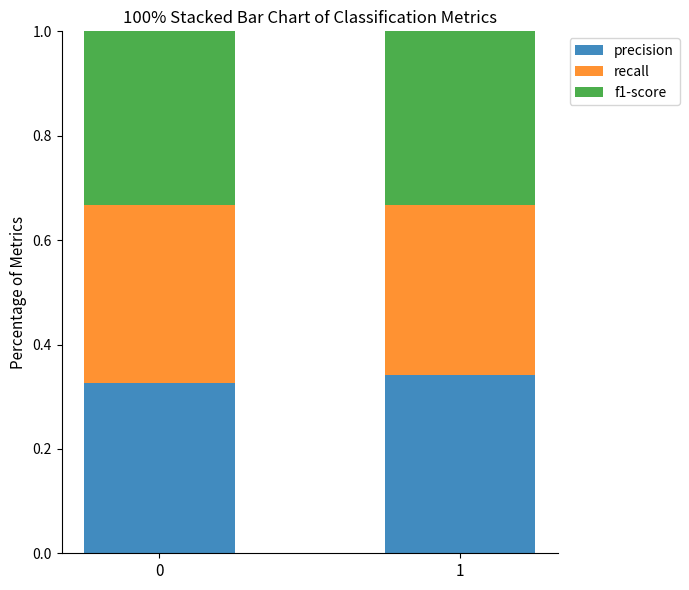

What is the total value across all series at 0?

1.0